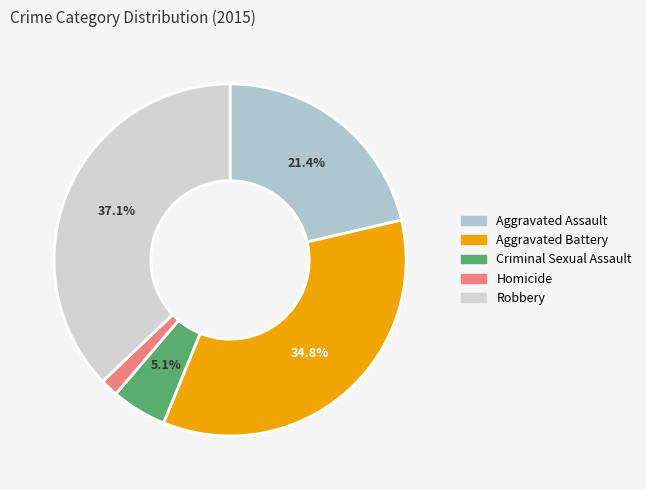

What percentage is the Homicide slice, to the nearest percent?

2%